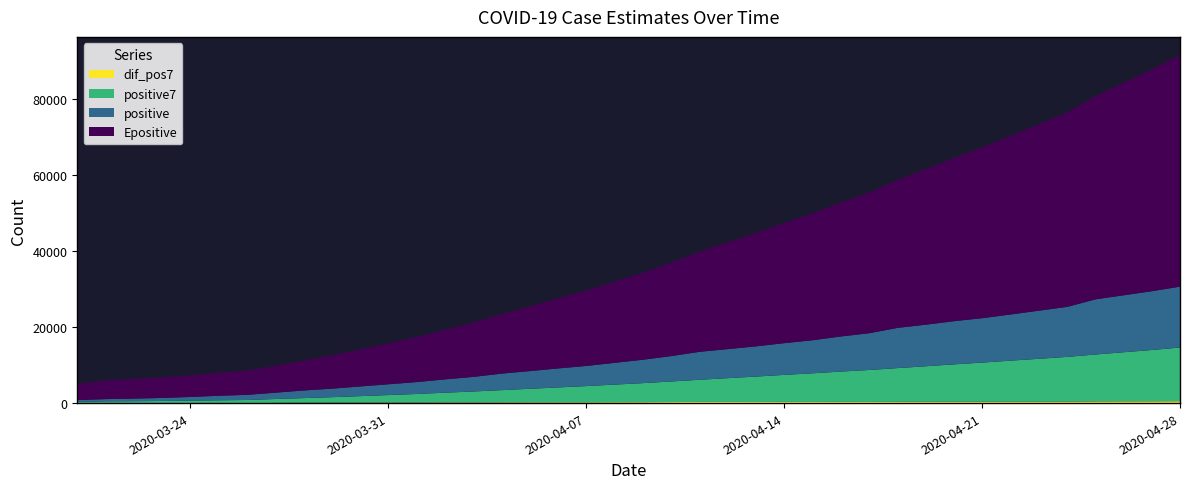

What is the highest value of the positive series?

16044.0